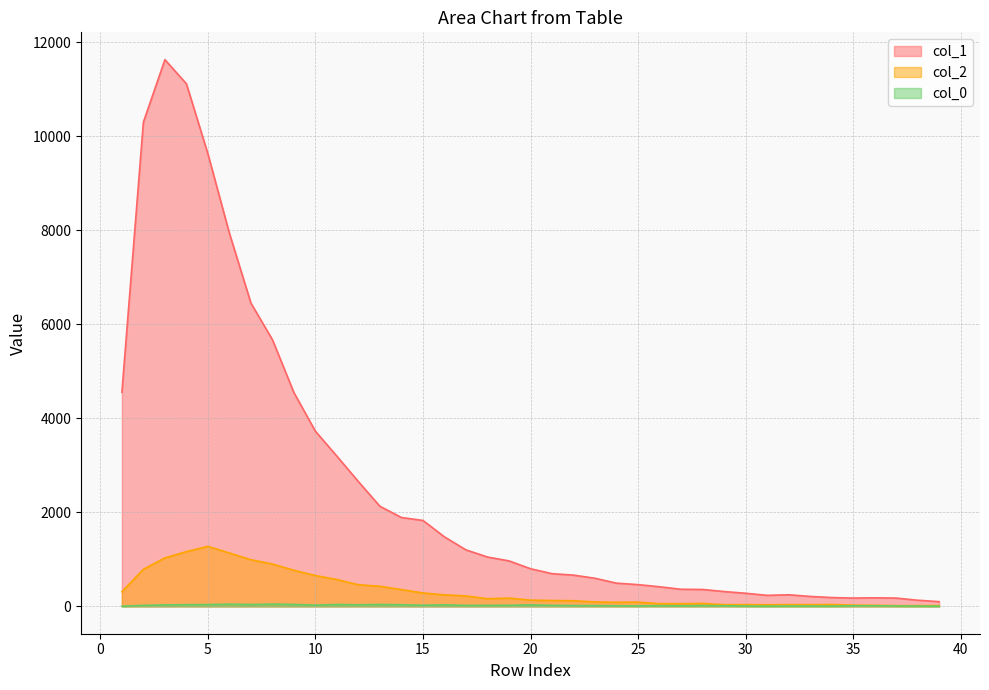

What is the value of the col_0 point at the 6th from the left?

47